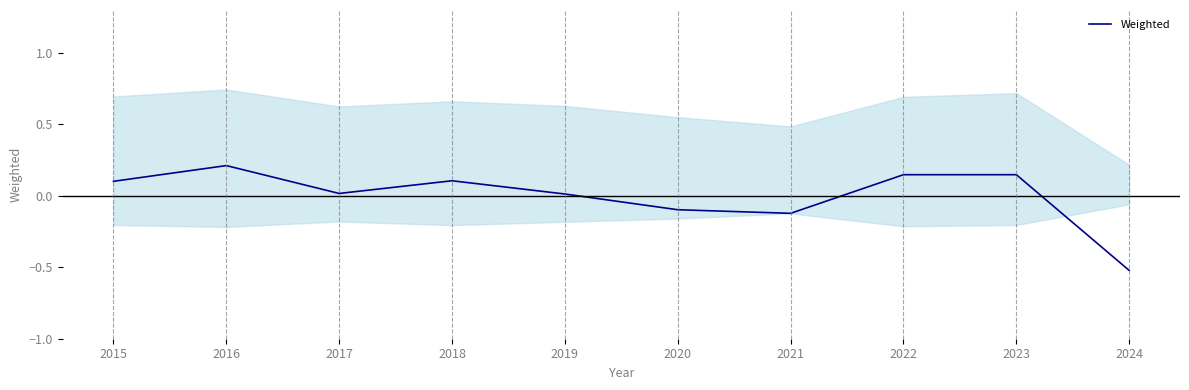

What is the difference between the second highest and second lowest values?

0.3